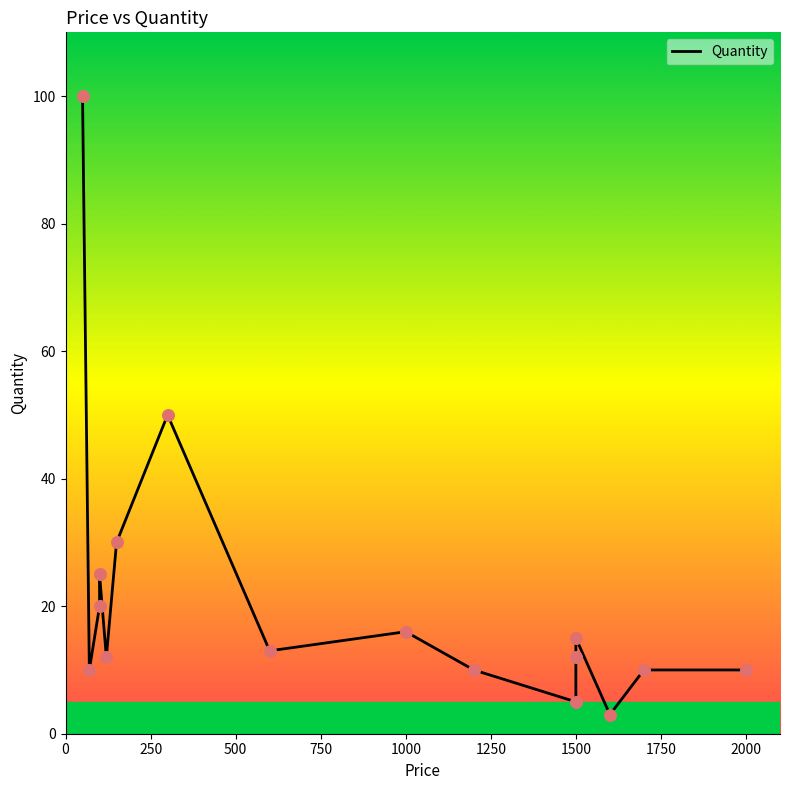

Between 15 and 500, which is larger?

500